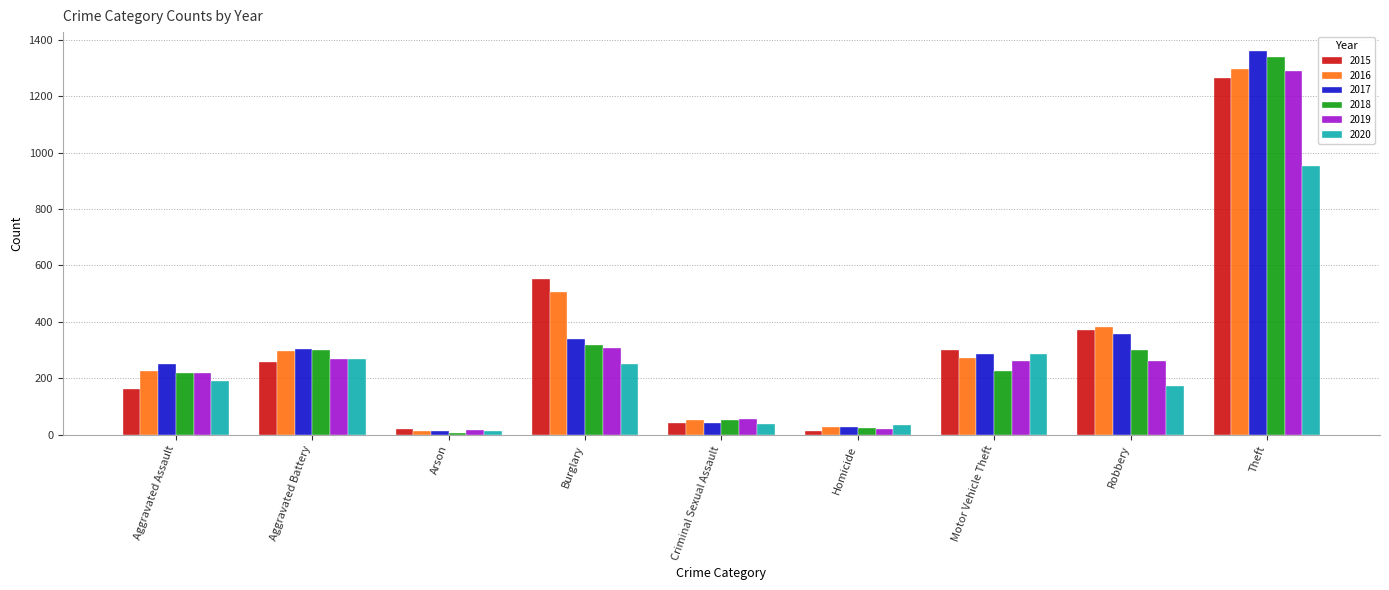

At which label does 2016 reach its minimum?

Arson